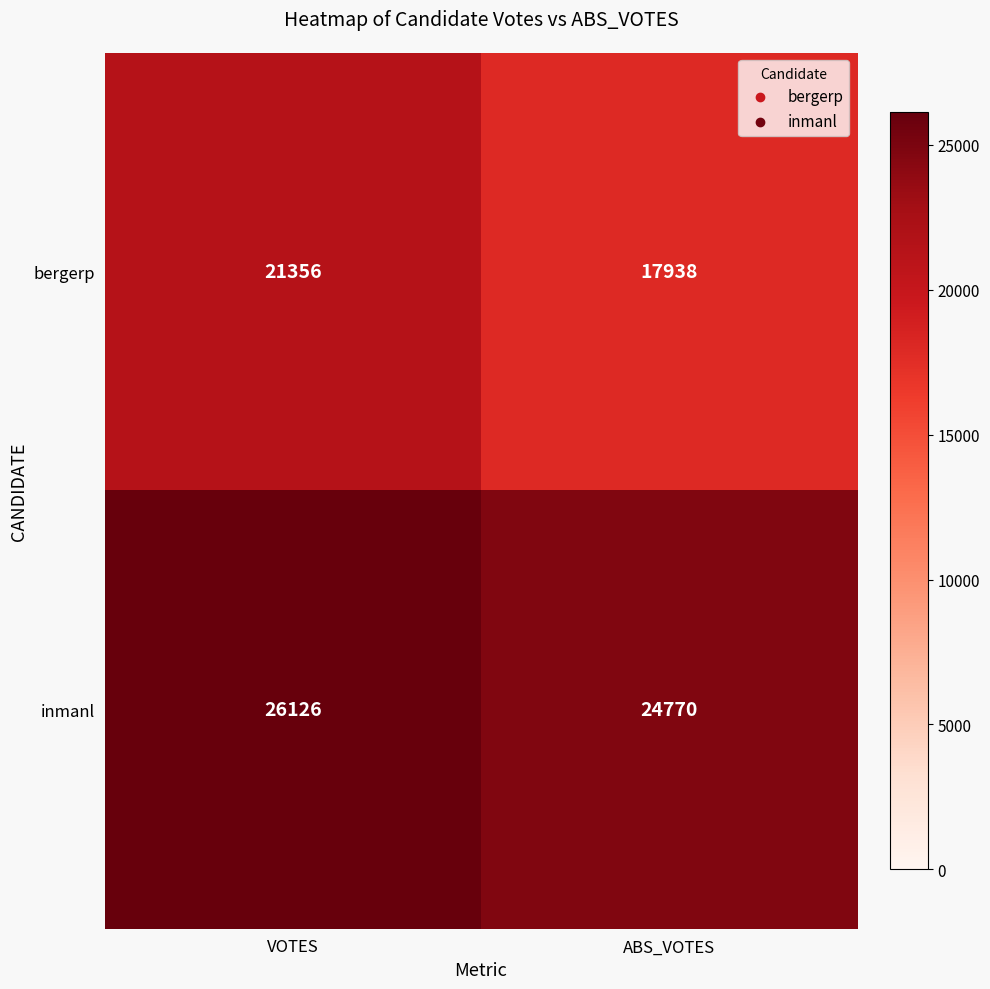

The value of bergerp at ABS_VOTES is 5918. True or false?

False